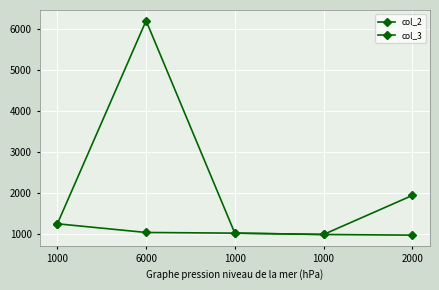

Is it true that col_3 equals 1245.2 at 1000?

True